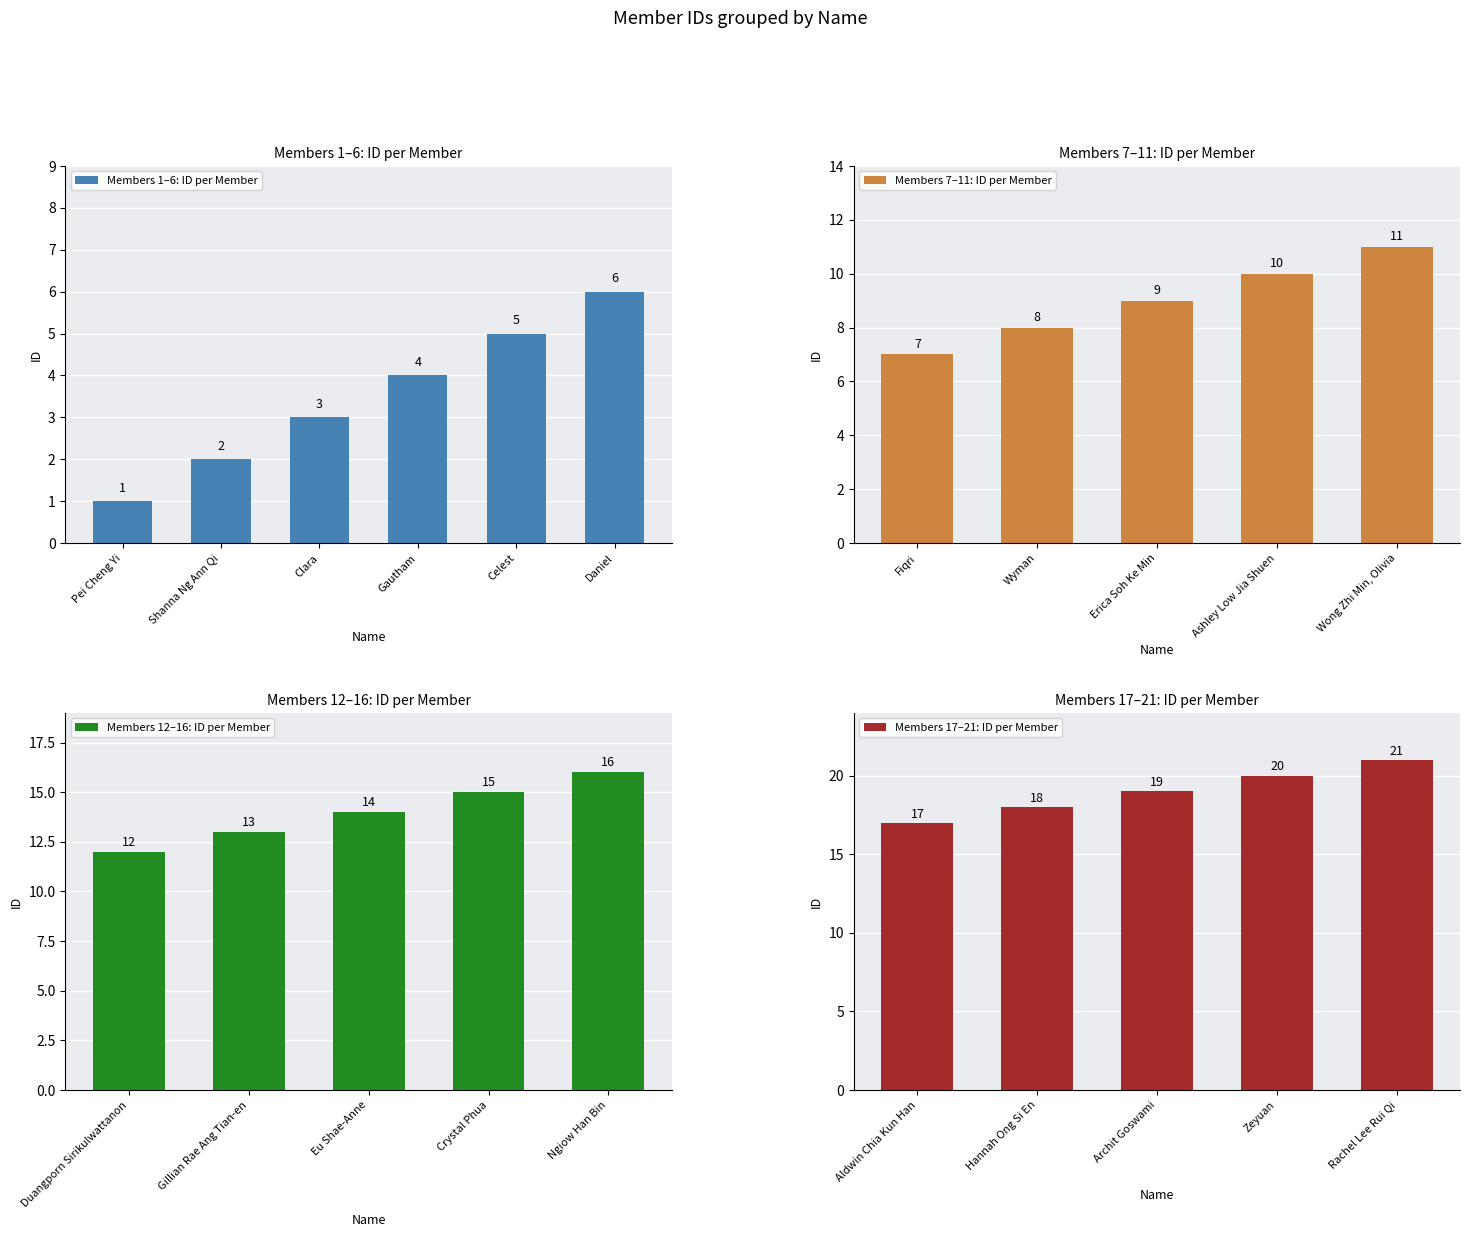

Where is the data nearest to the value 11?

Wong Zhi Min, Olivia